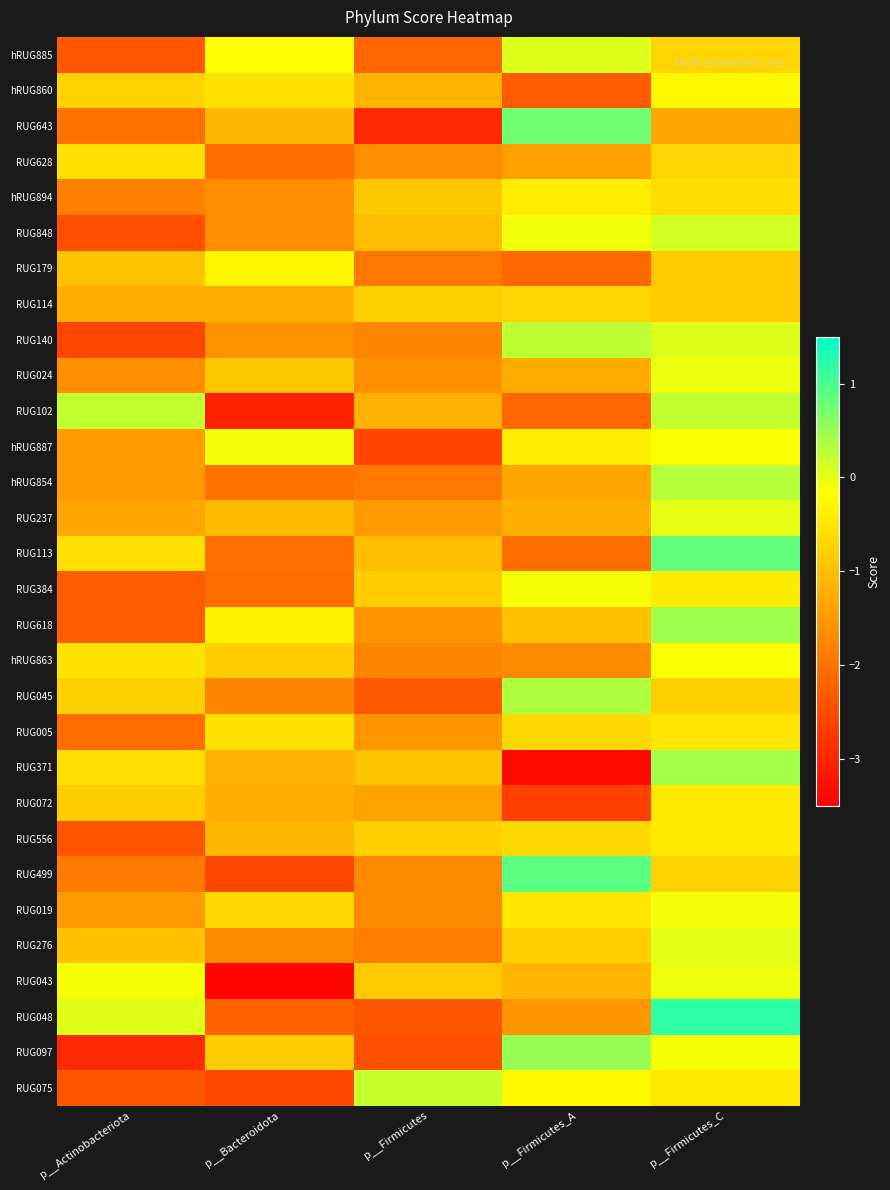

At which category does the chart reach its minimum across all series?

p__Bacteroidota